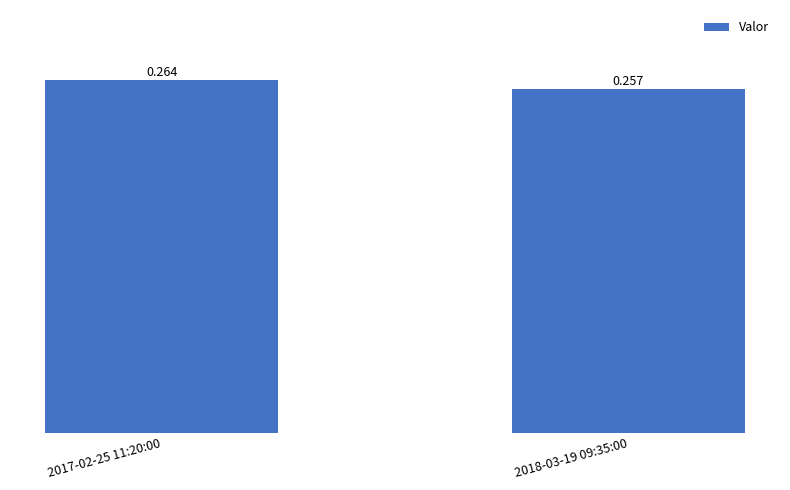

What value does the data have at 2017-02-25 11:20:00?

0.3